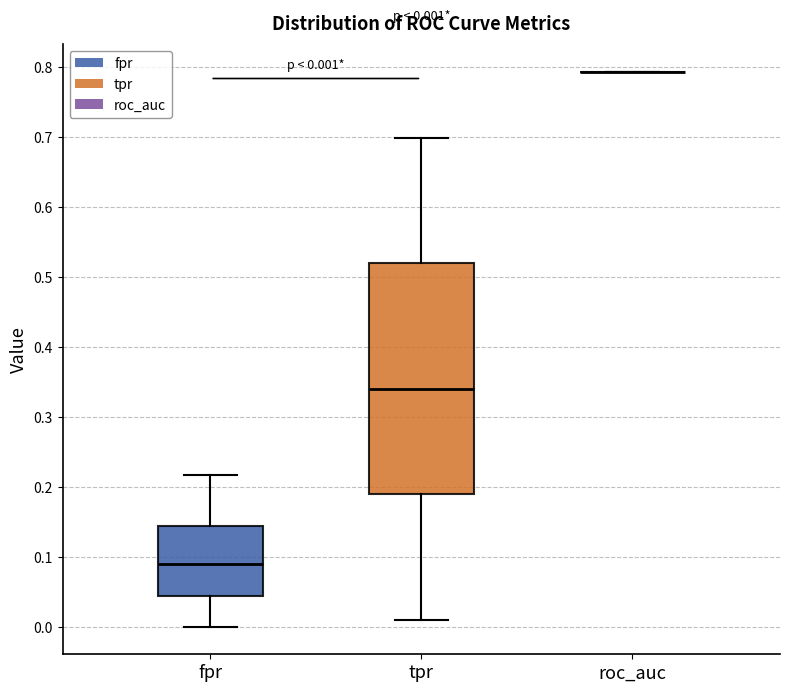

Comparing the boxes themselves (not the whiskers), which one is the tallest?

tpr